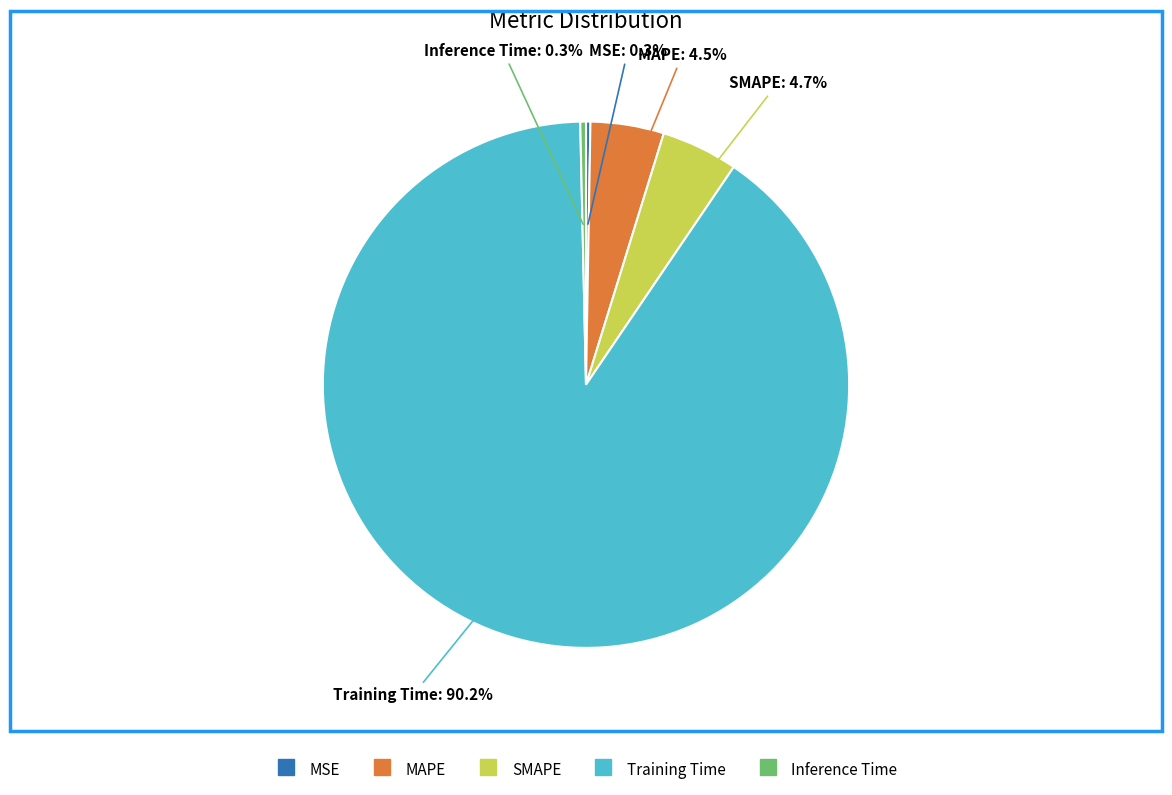

What is the majority slice?

Training Time